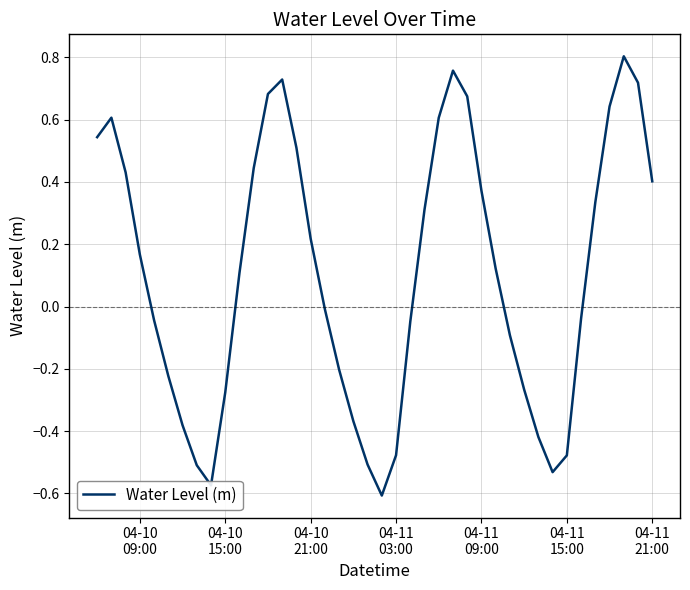

What is the difference between the maximum and minimum values?

1.4